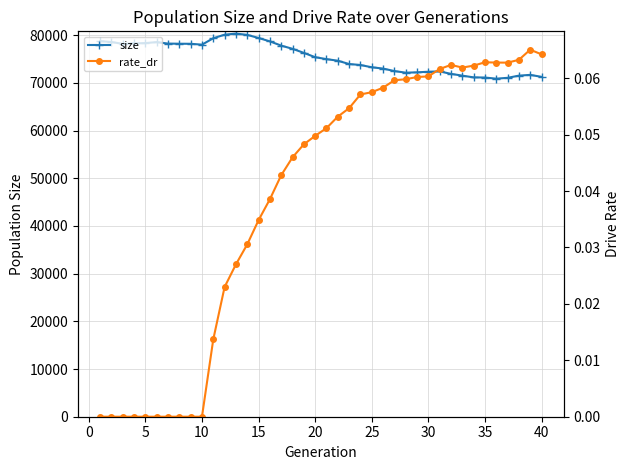

What is the spread (max minus min) of values at 15?

78331.0